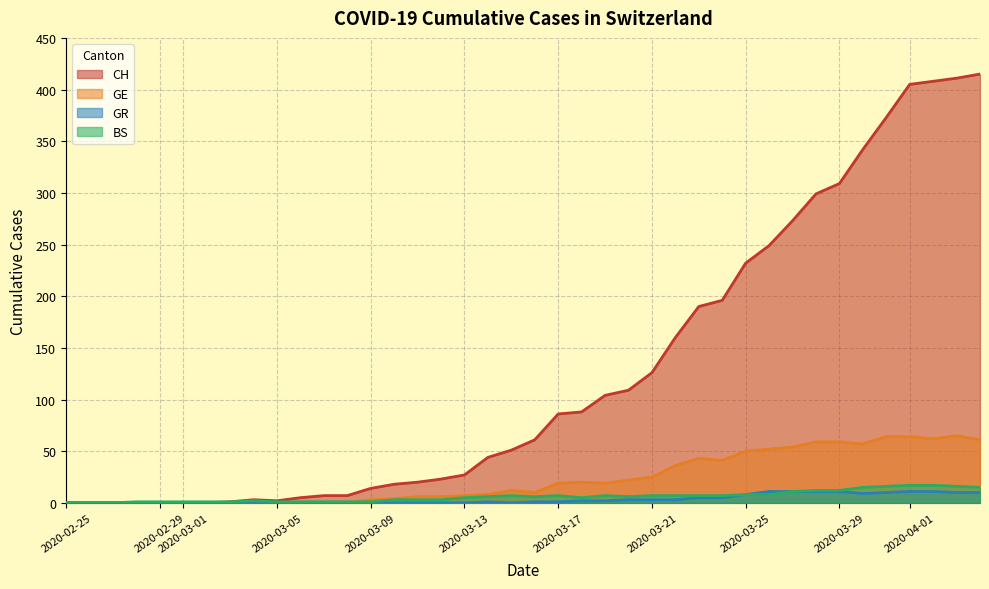

The BS series shows 8 at 2020-03-25. True or false?

True